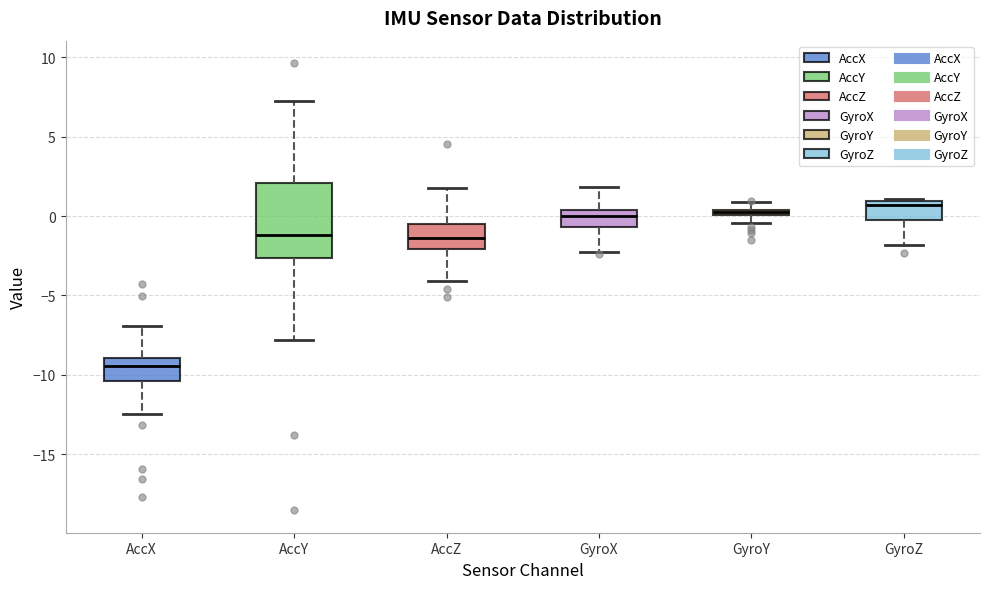

Comparing the boxes themselves (not the whiskers), which one is the tallest?

AccY